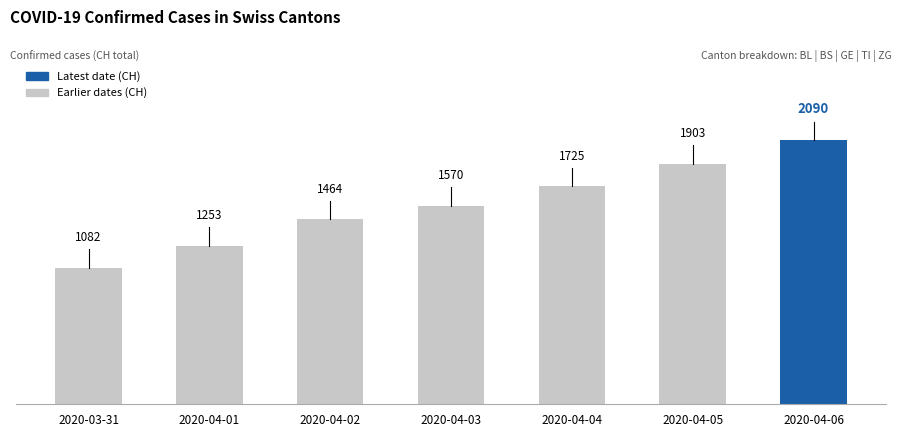

What is the difference between the second highest and second lowest values?

650